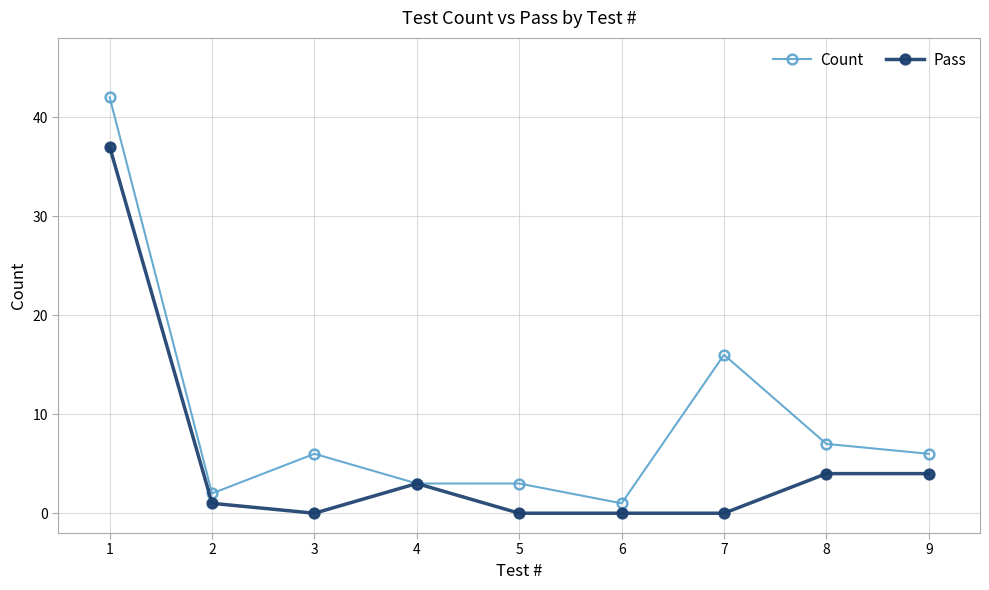

What are all the series names shown in the legend?

Count, Pass